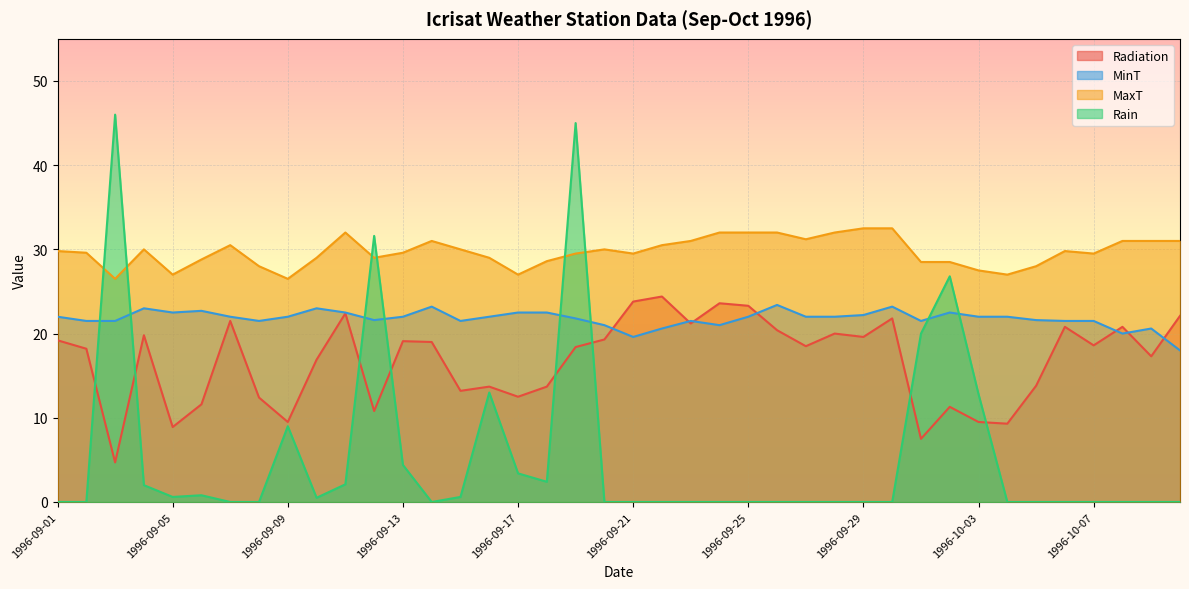

What is the maximum value for MinT?

23.4